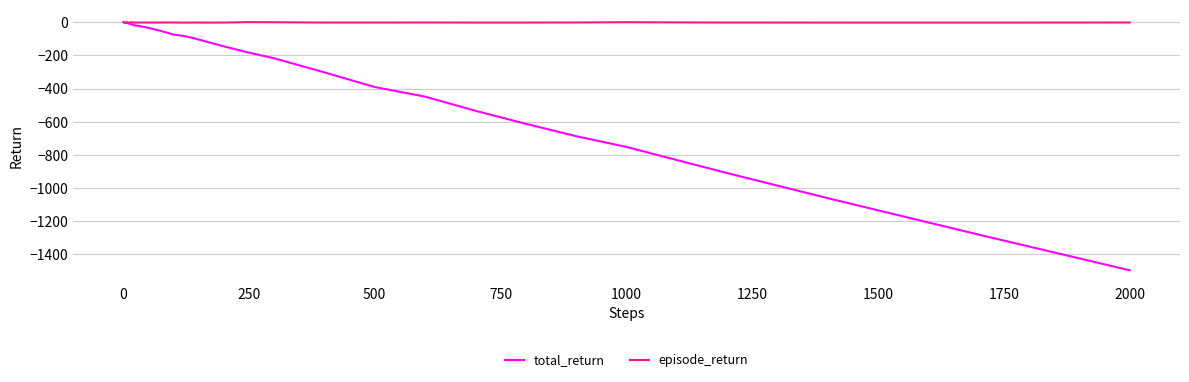

What is the minimum value for total_return?

-1497.3